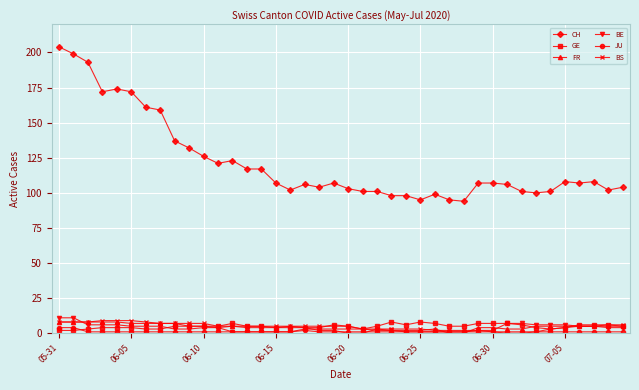

True or false: CH has more than 2 points higher than both neighbors.

True